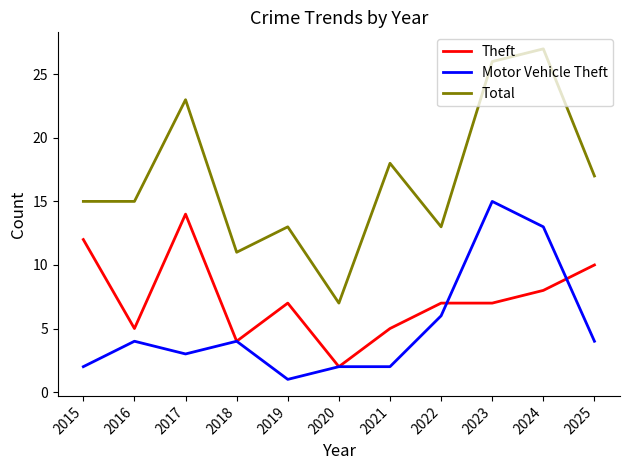

True or false: Total has more than 1 points higher than both neighbors.

True